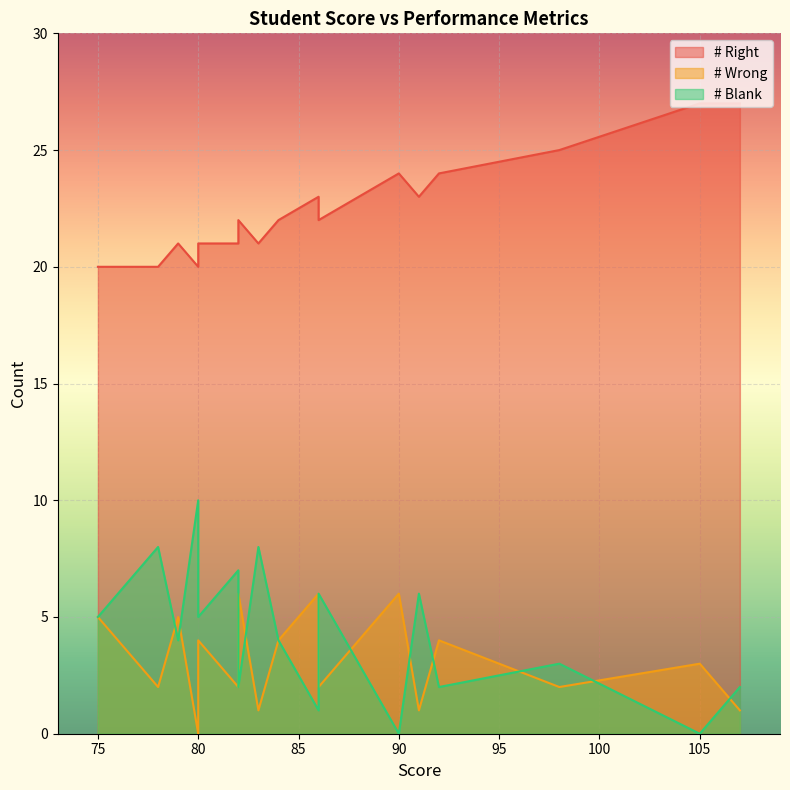

What are all the series names shown in the legend?

# Right, # Wrong, # Blank